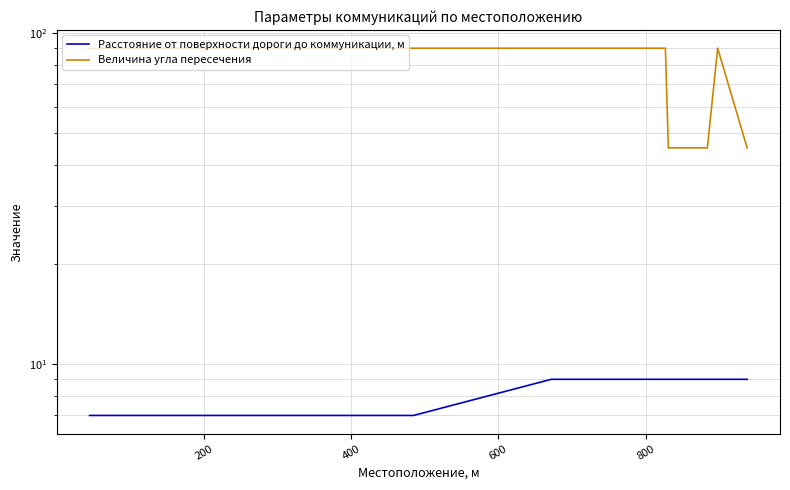

Rank the series by their maximum value, from lowest to highest.

Расстояние от поверхности дороги до коммуникации, м, Величина угла пересечения